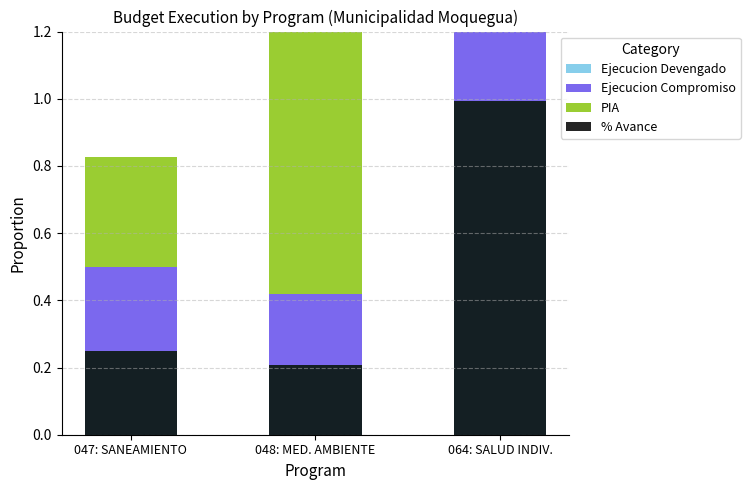

What is the sum of all Ejecucion Devengado values?

1.5